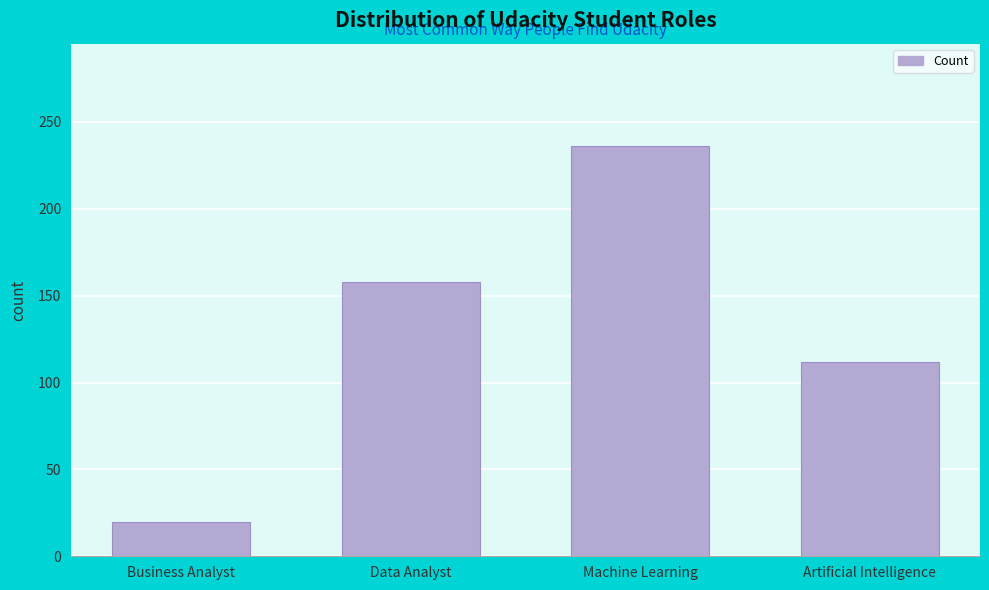

Reading left to right, list all the values displayed in this chart.

20	158	236	112